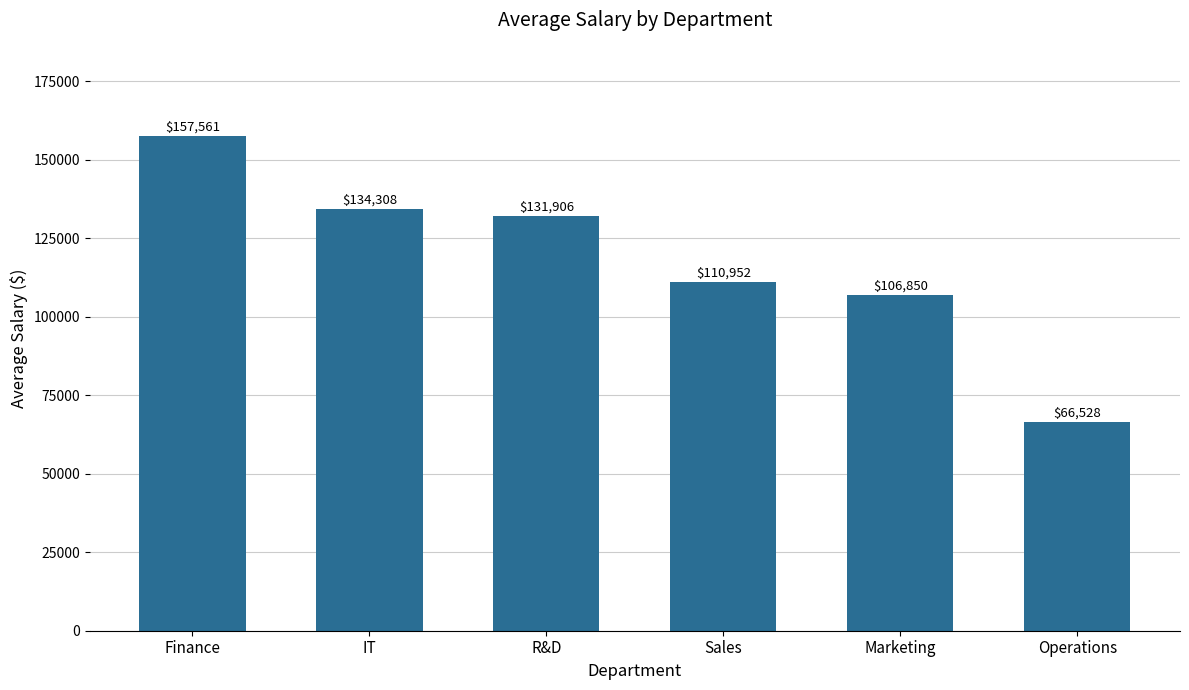

What is the change in value from Sales to Marketing?

-4102.0